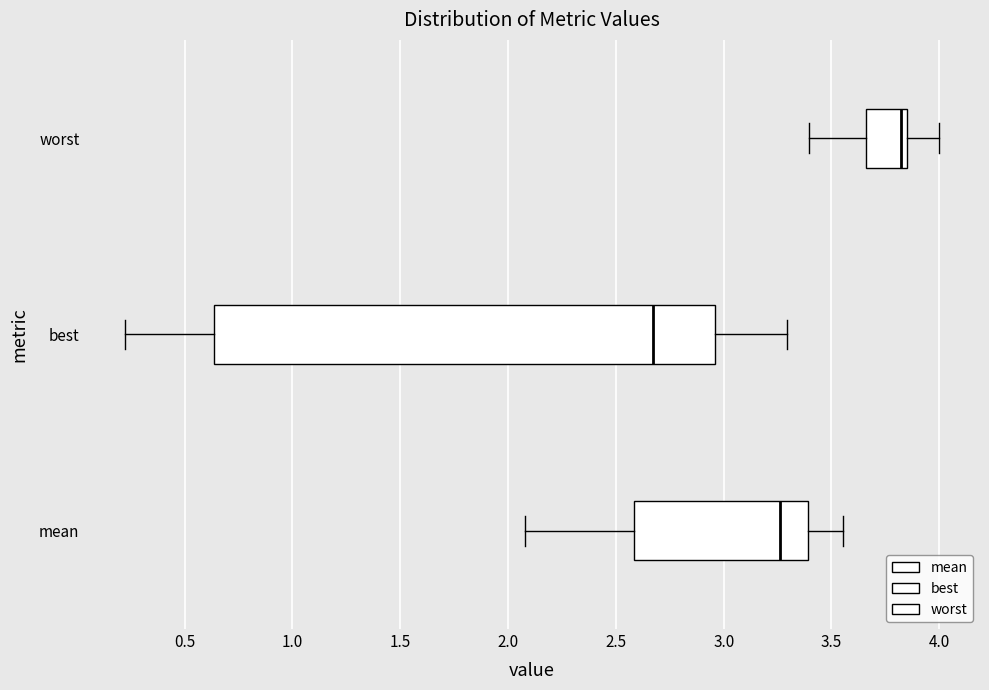

Reading bottom to top, read every box against the x-axis: the position of its median line, the range the box covers, and the ends of its whiskers. The values are not printed on the chart, so give them approximately, as read against the axis.

mean: median 3.25, box 2.60 to 3.40, whiskers 2.10 to 3.55
best: median 2.65, box 0.65 to 2.95, whiskers 0.20 to 3.30
worst: median 3.80, box 3.65 to 3.85, whiskers 3.40 to 4.00